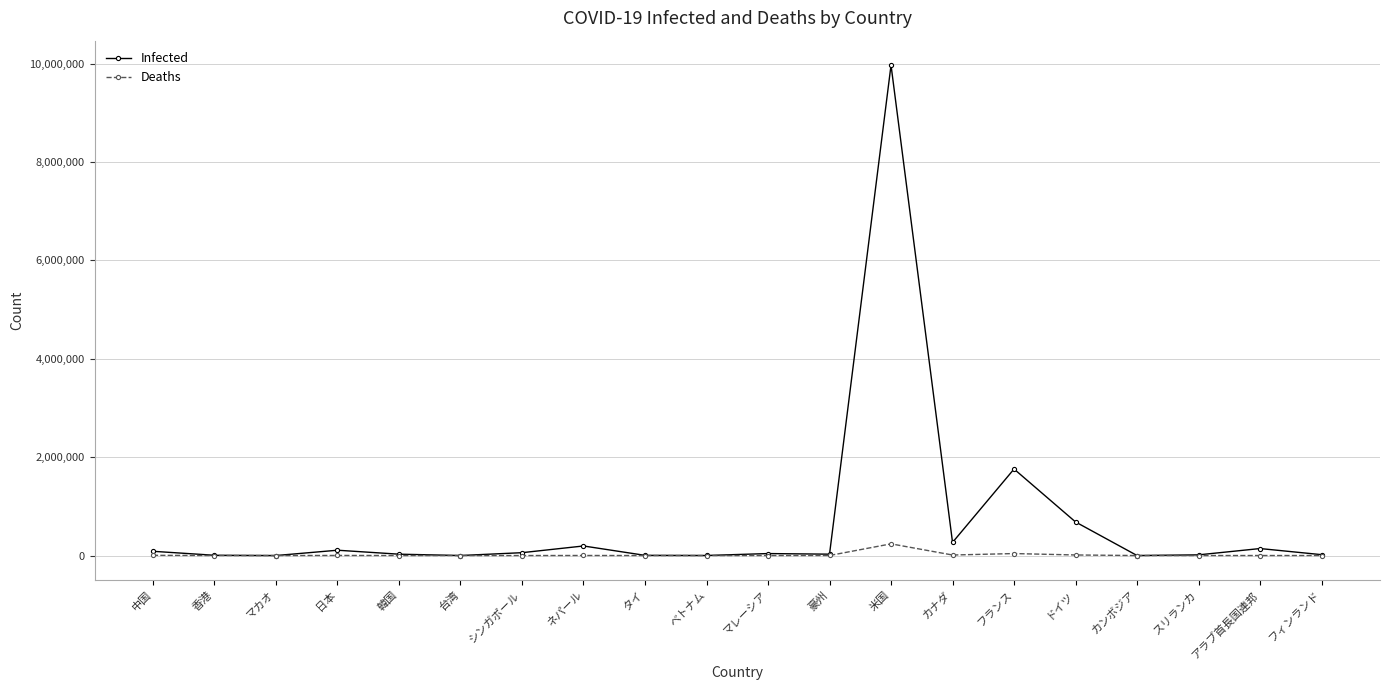

List the series in order of their overall mean, lowest first.

Deaths, Infected